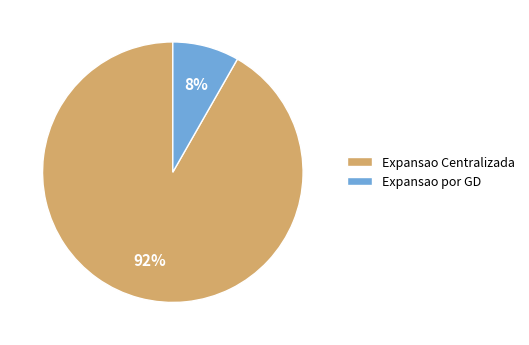

Which has a higher value, Expansao por GD or Expansao Centralizada?

Expansao Centralizada